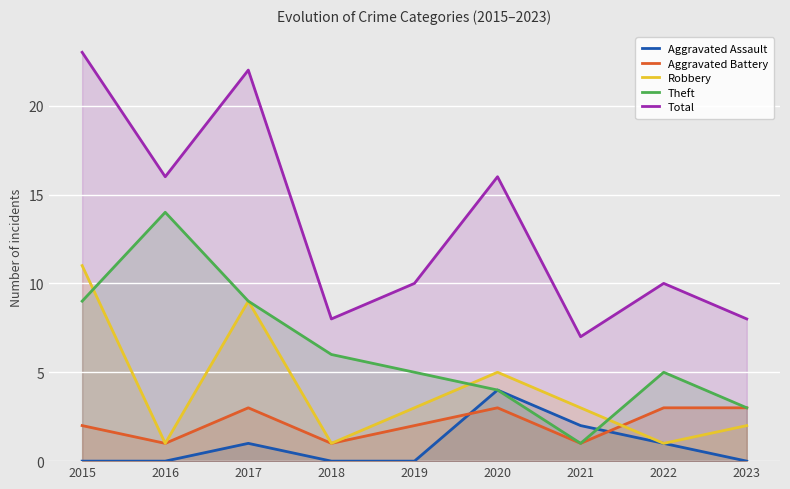

Does the chart display data point markers on the line(s)?

No